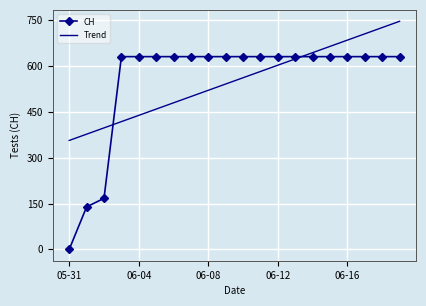

Which series has the largest range (max minus min)?

CH